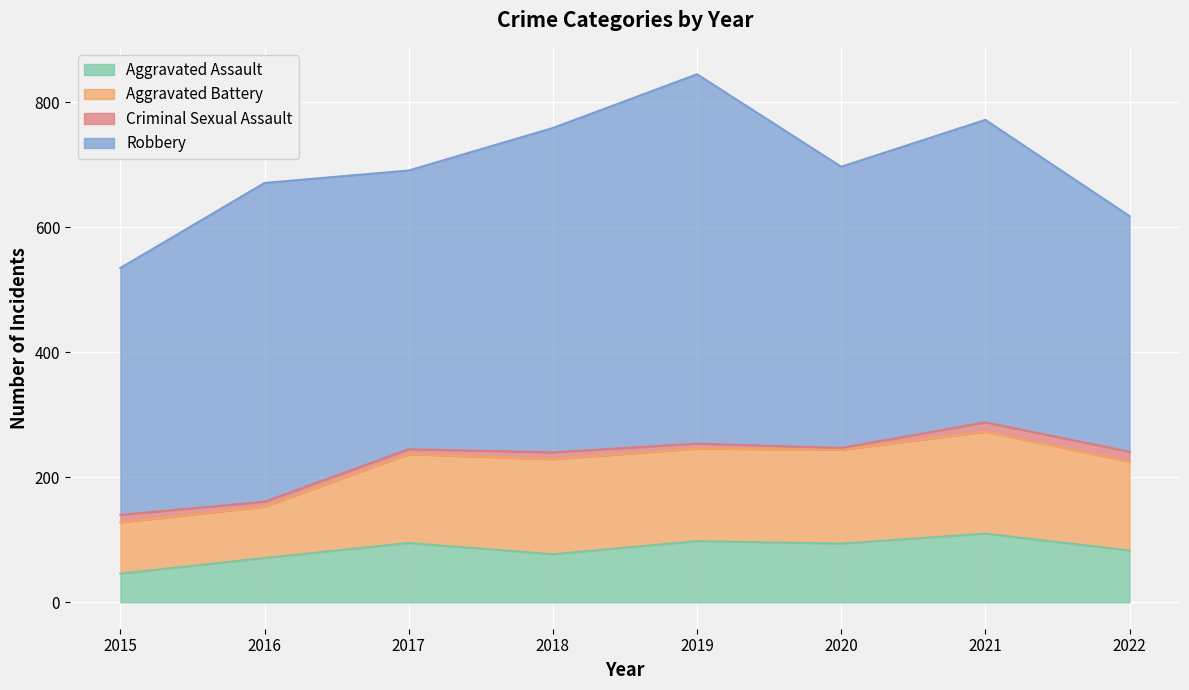

What is the difference between the Aggravated Assault values at 2021 and 2017?

15